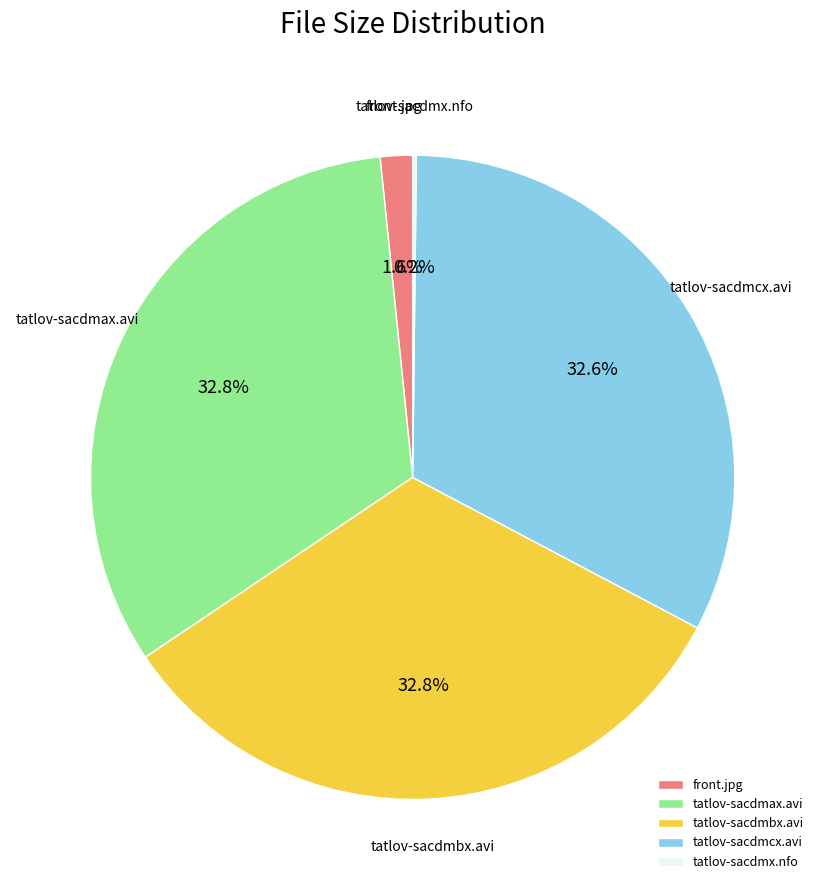

What is the ratio of the value at tatlov-sacdmax.avi to the value at tatlov-sacdmbx.avi?

1.0